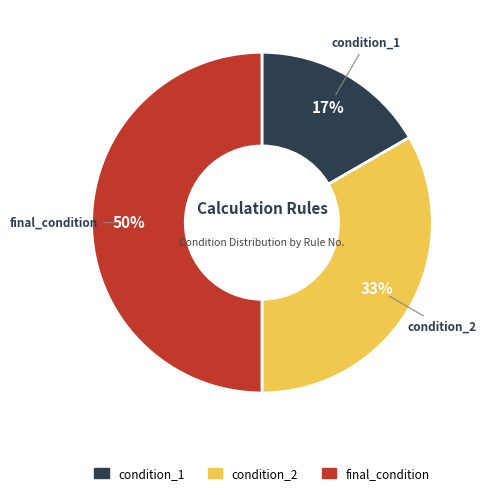

Does condition_2 represent more than half of the total?

No